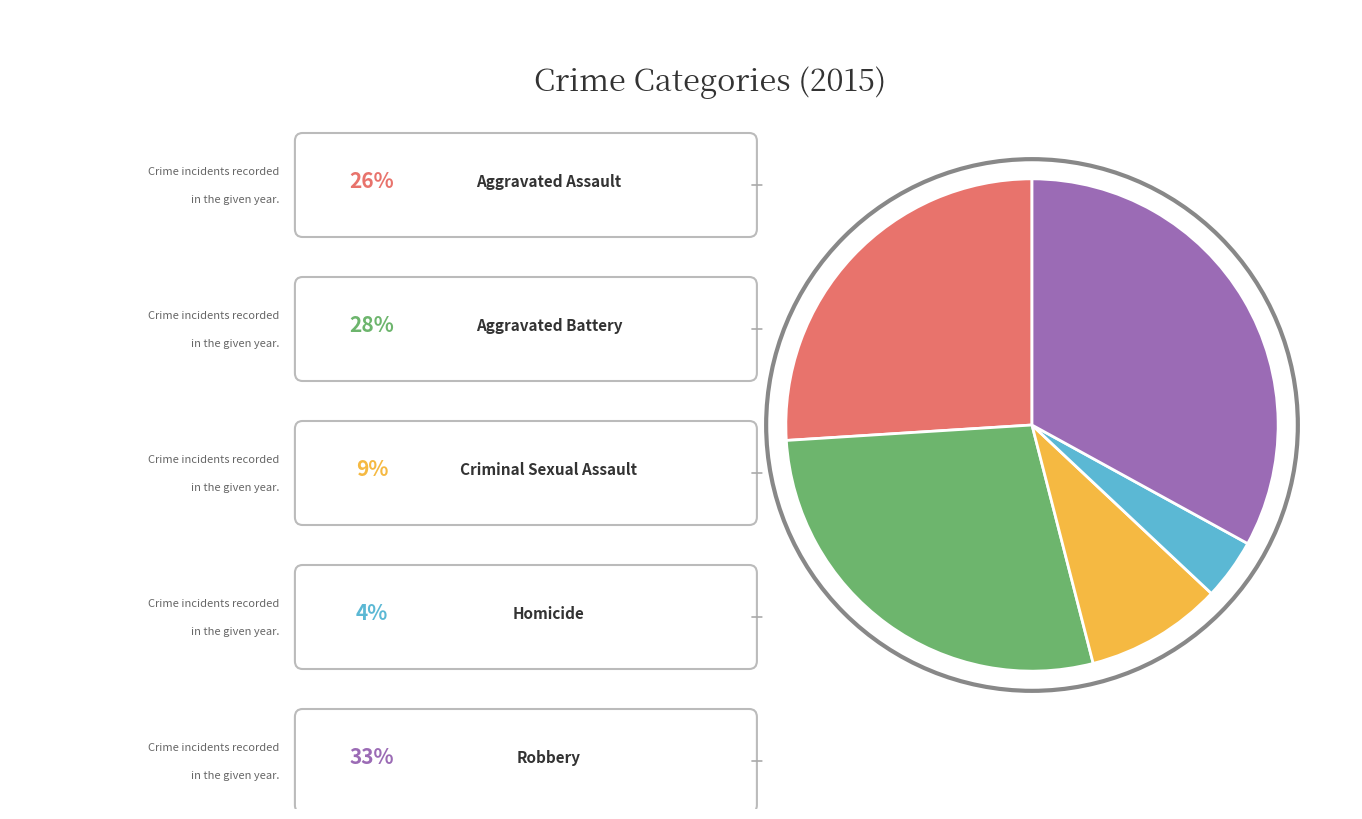

Does any single category account for the majority?

No